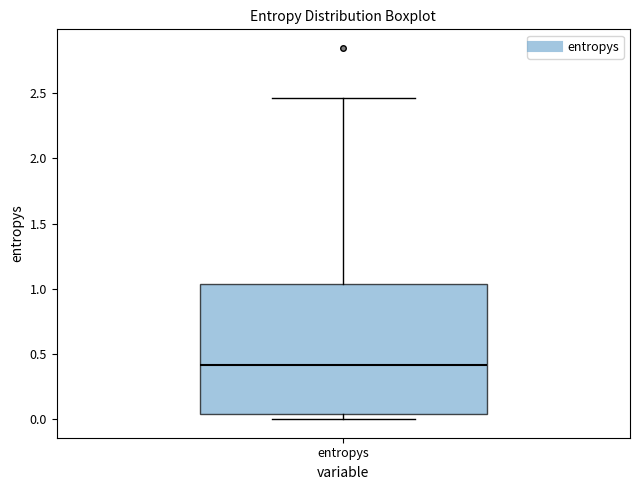

Where is the upper edge of the box for entropys on the y-axis? The values are not printed on the chart, so give them approximately, as read against the axis.

1.05